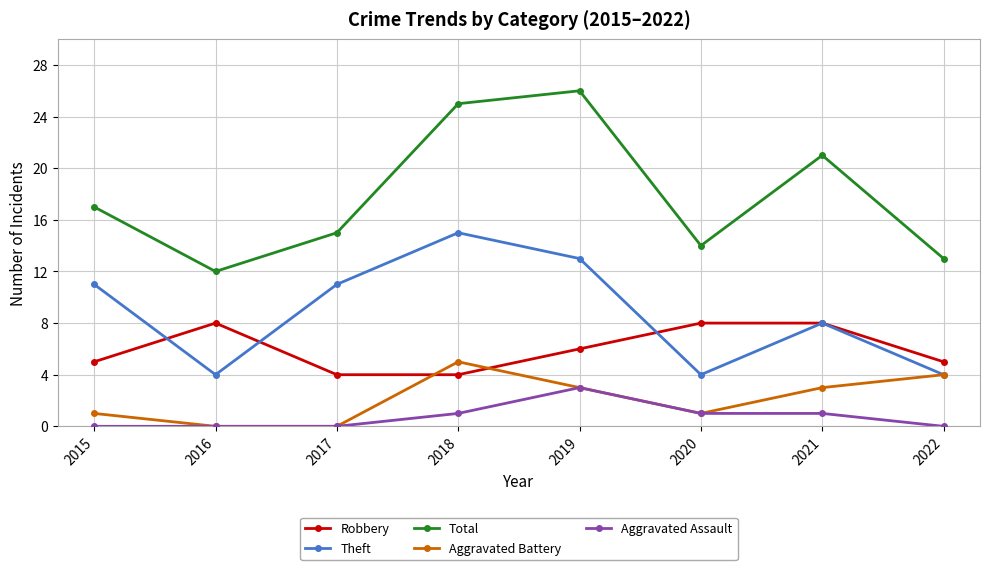

Between 2016 and 2022, which series saw the biggest shift?

Aggravated Battery